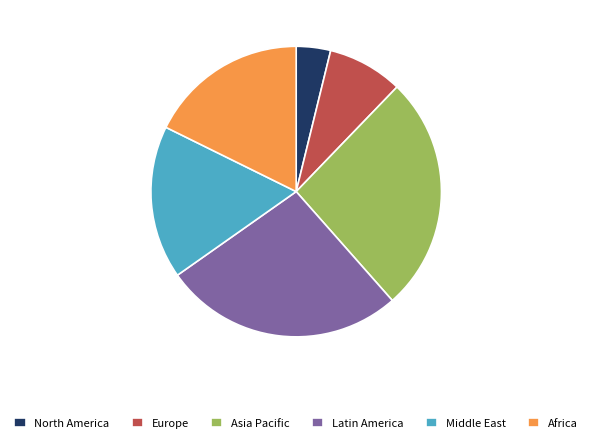

The Latin America slice represents 33% of the pie. True or false?

False